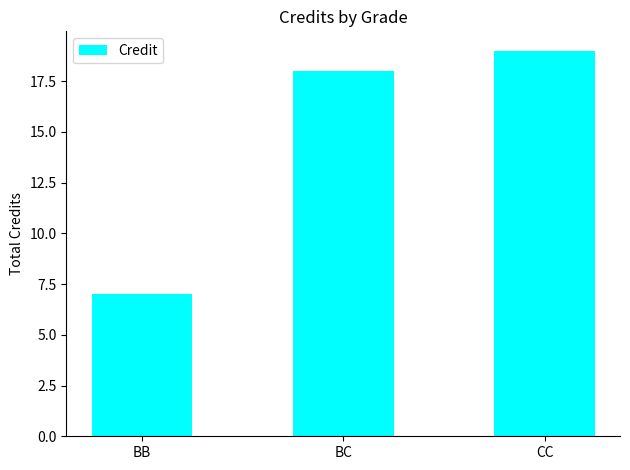

How many categories are shown in the chart?

3